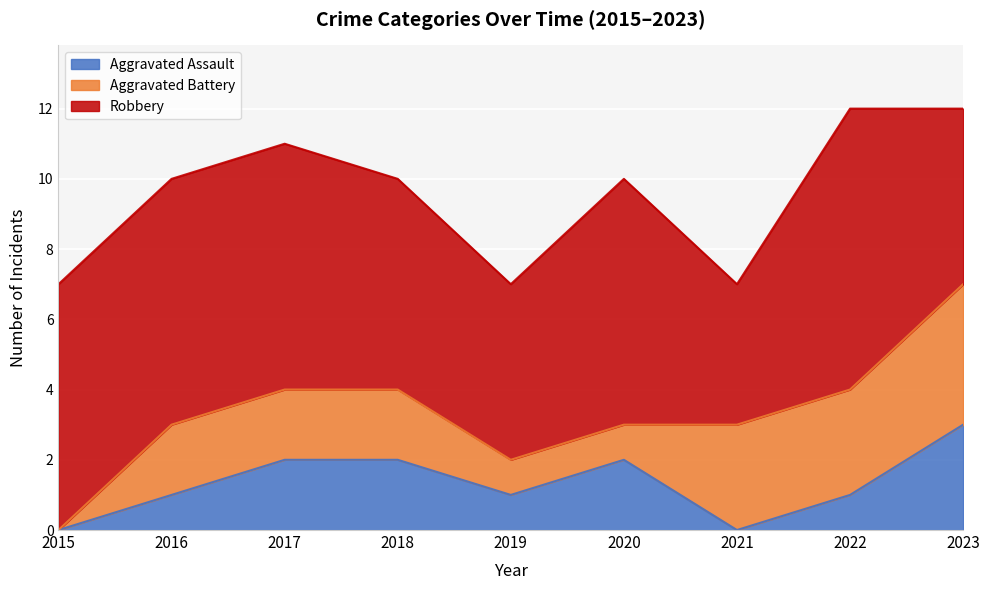

Where does the Robbery series first go above 7?

2022